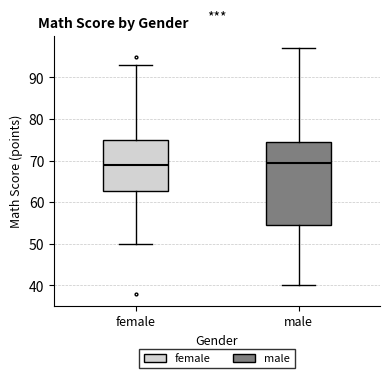

Where does the median line of the box for female sit on the y-axis? The values are not printed on the chart, so give them approximately, as read against the axis.

69